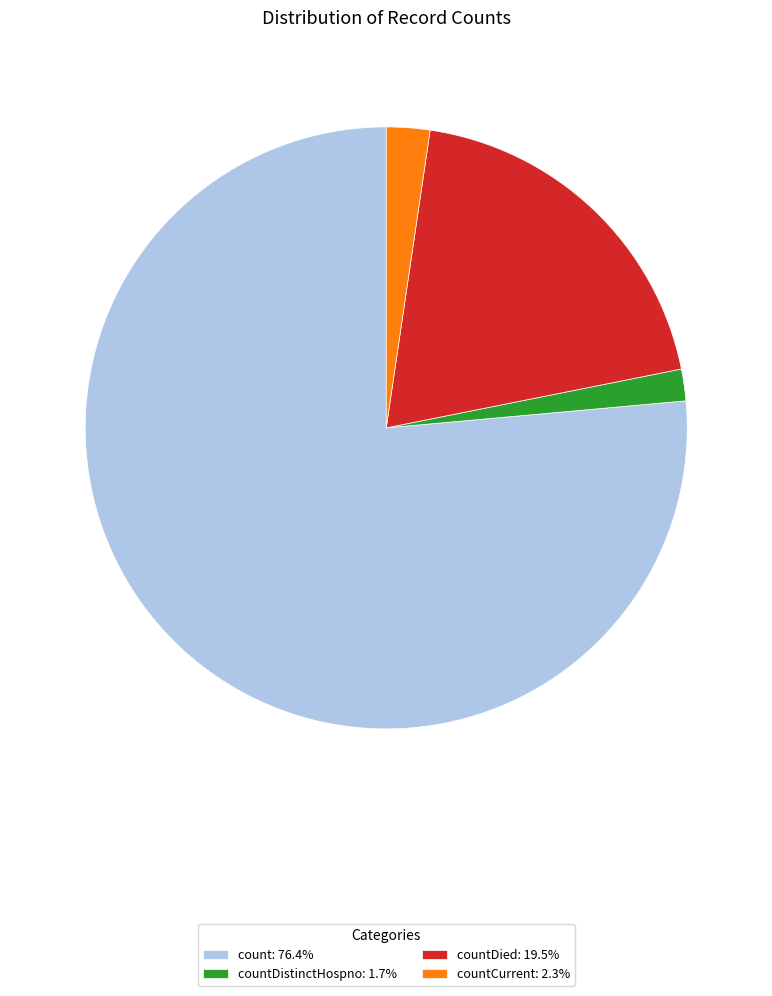

Does any single category account for the majority?

Yes